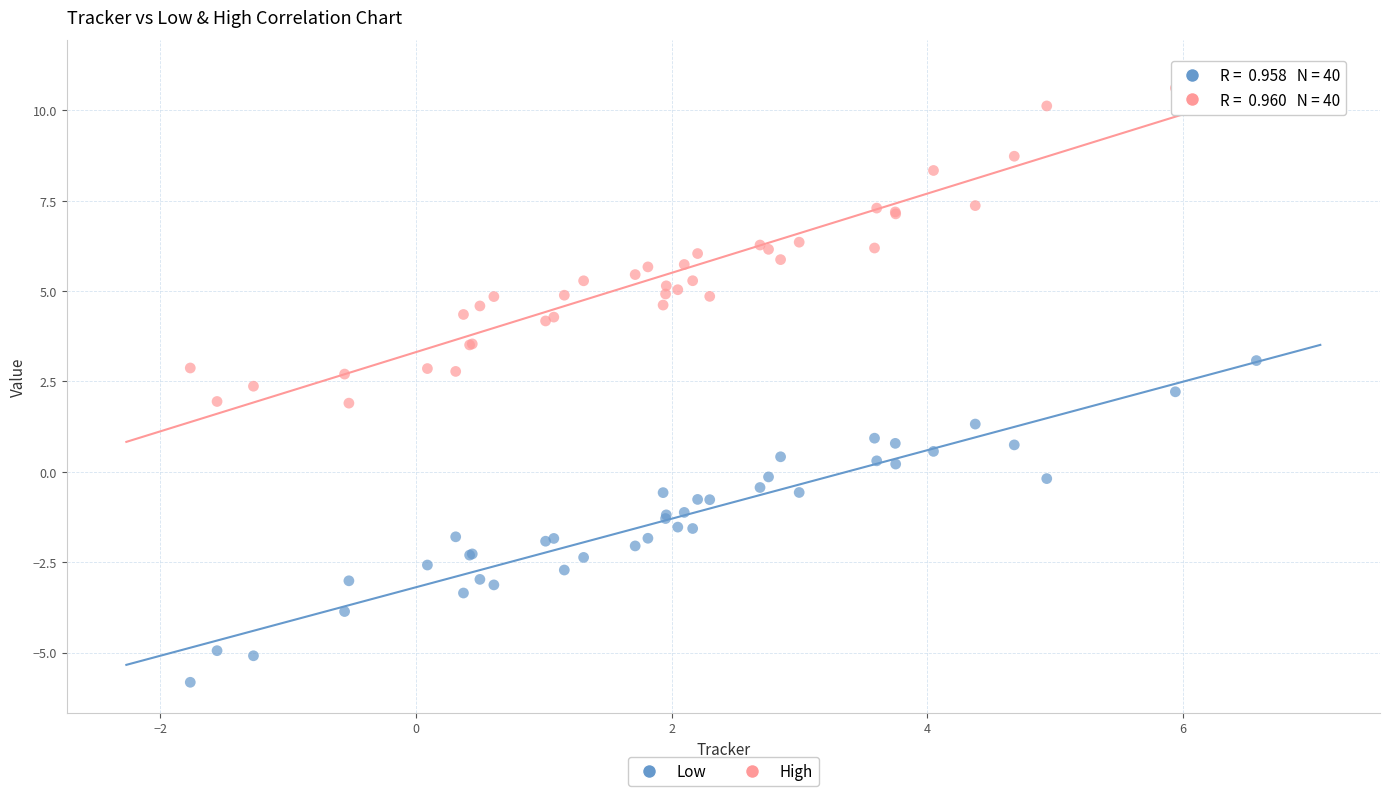

Which series has the widest spread of Y values?

High